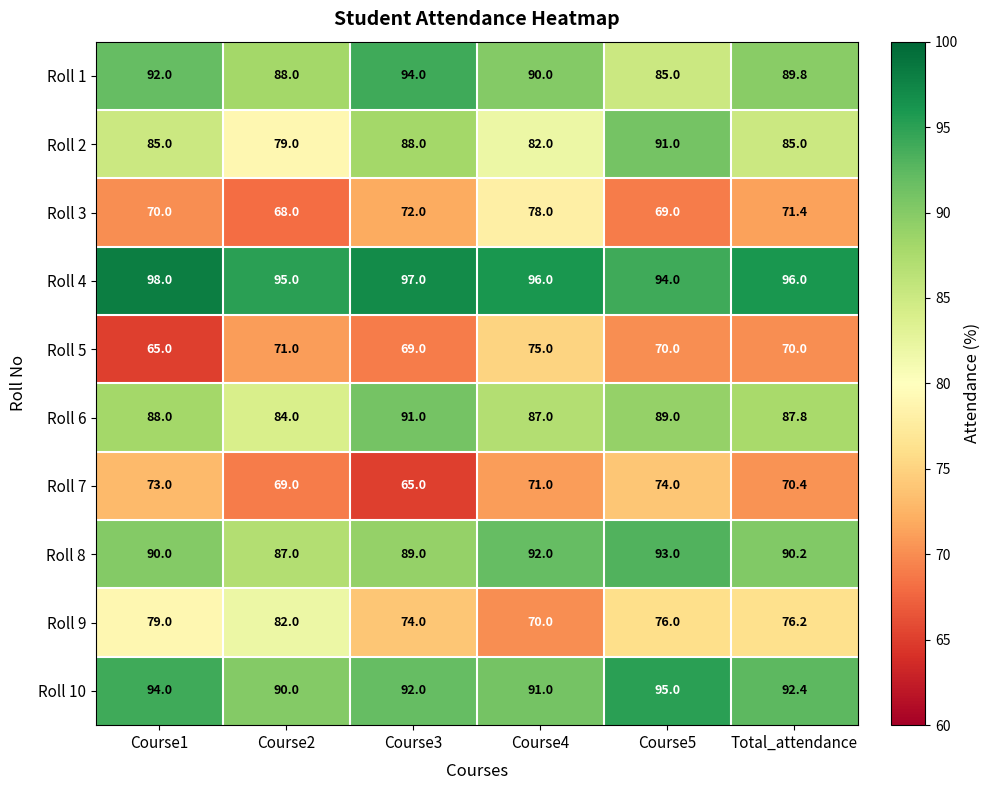

What is the smallest value displayed?

65.0